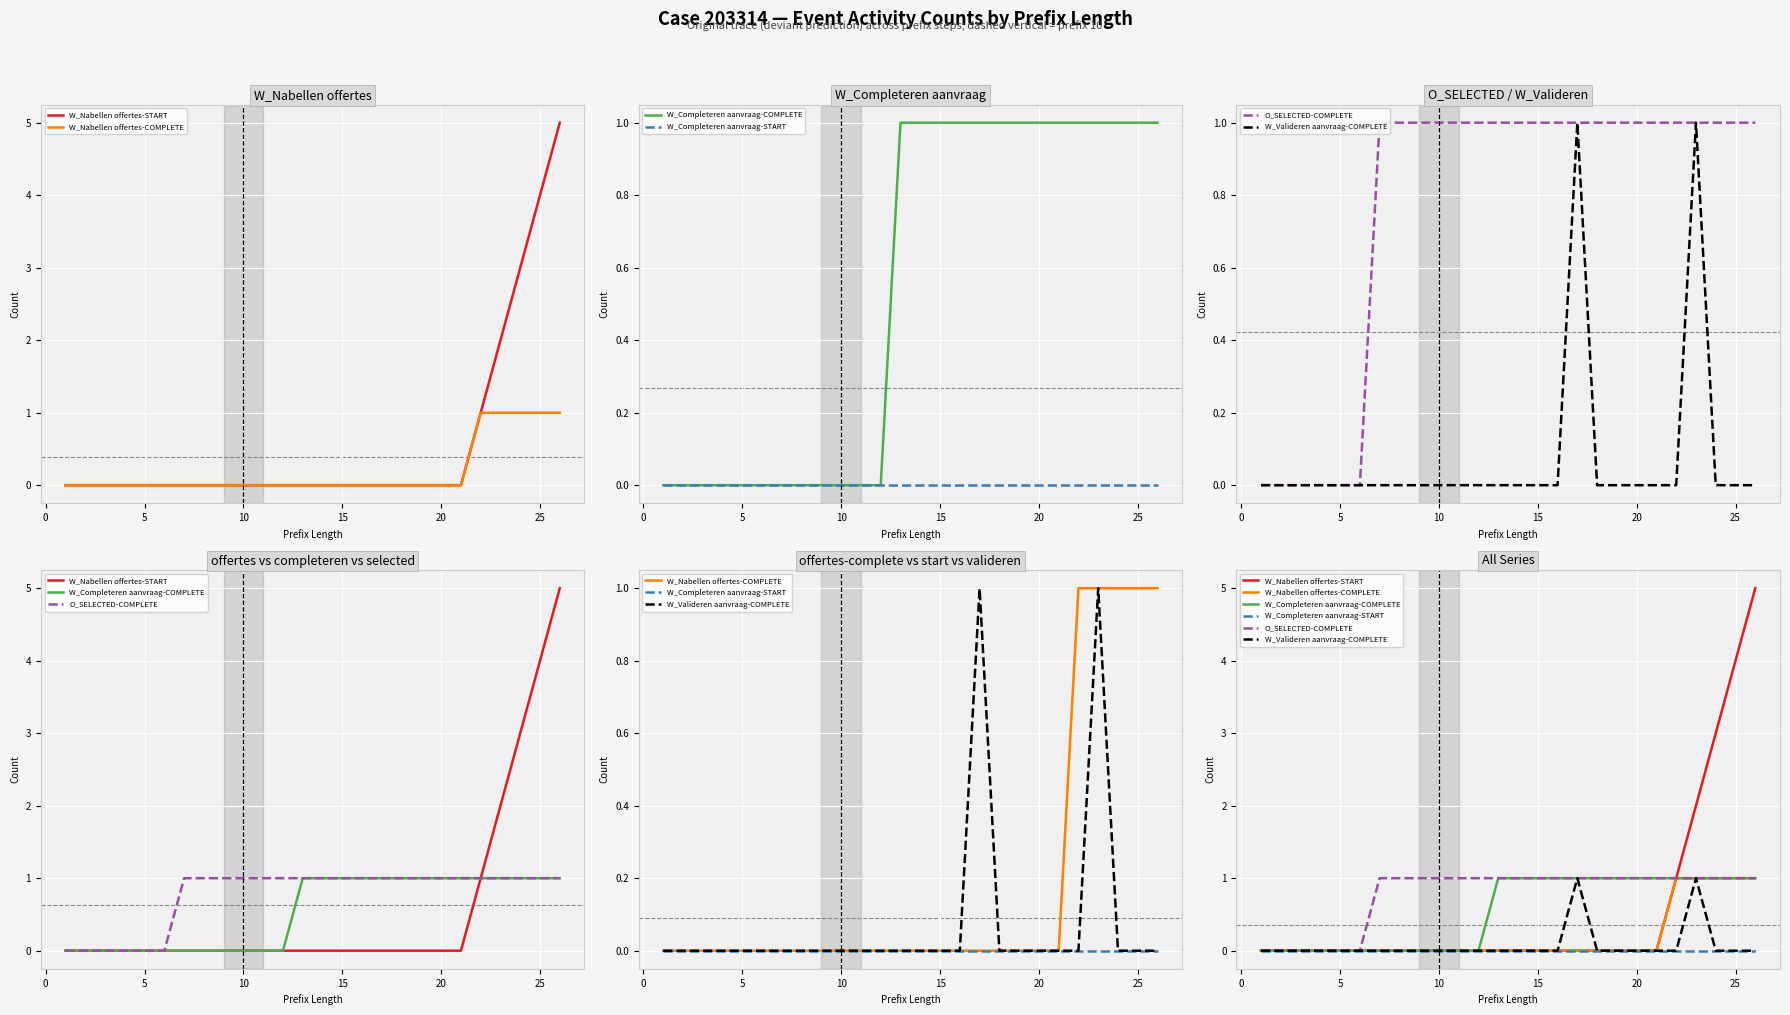

True or false: O_SELECTED-COMPLETE and W_Valideren aanvraag-COMPLETE cross at least once.

False